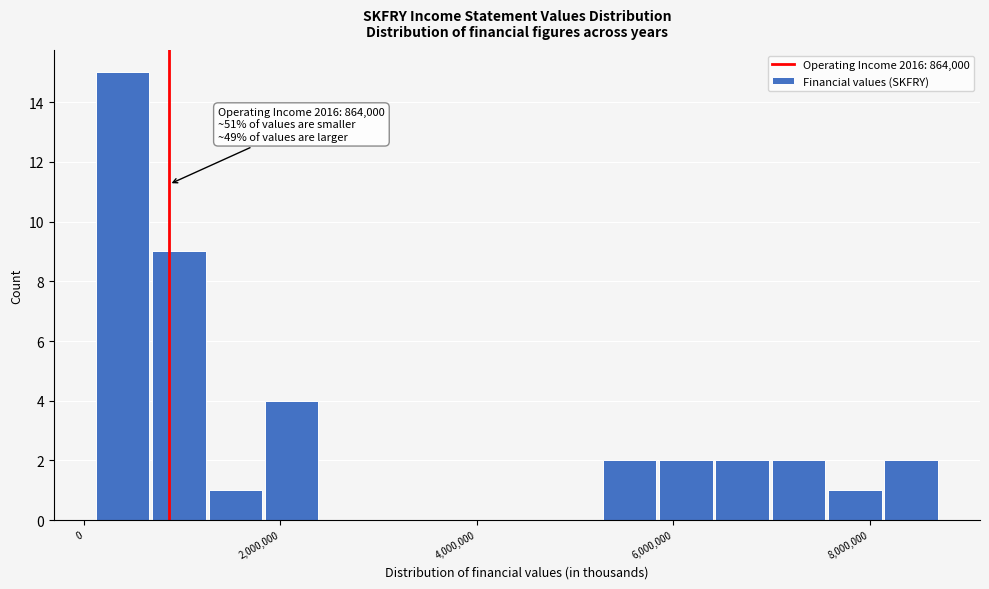

Around what value on the x-axis is the tallest bar? Give the approximate position of its centre, as read against the axis.

400000